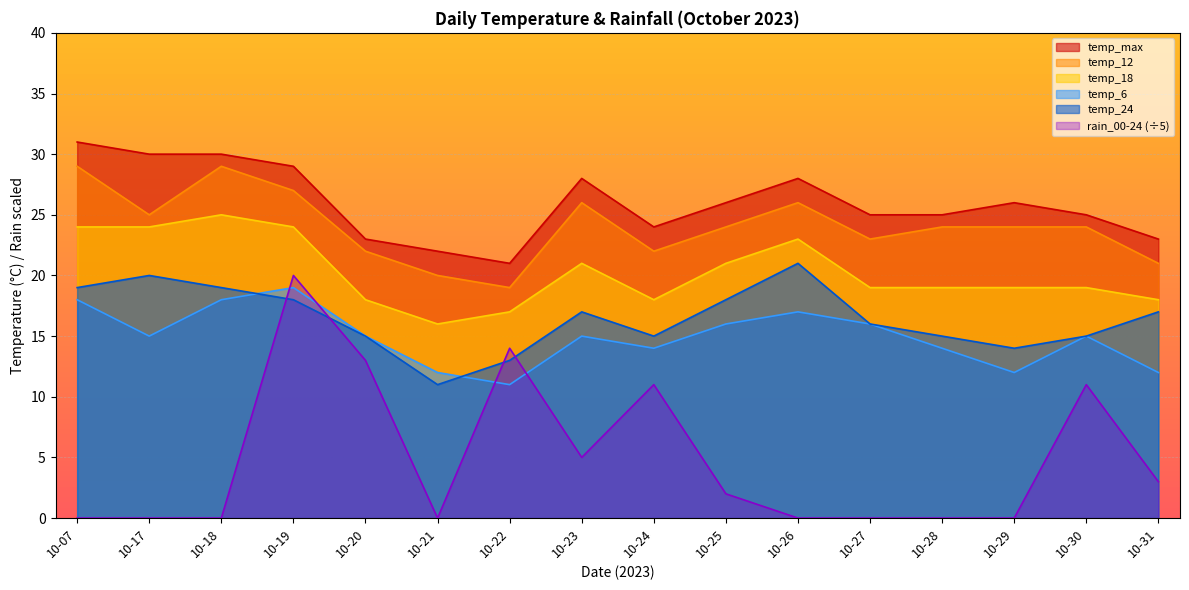

True or false: rain_00-24 has a value of 0 at 10-26.

True